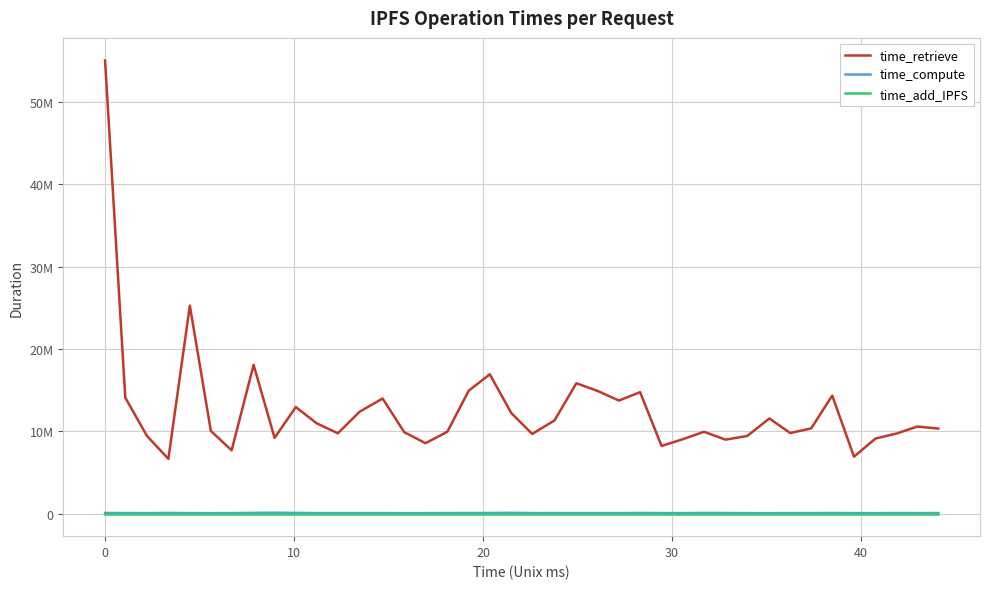

What are all the series names shown in the legend?

time_retrieve, time_compute, time_add_IPFS